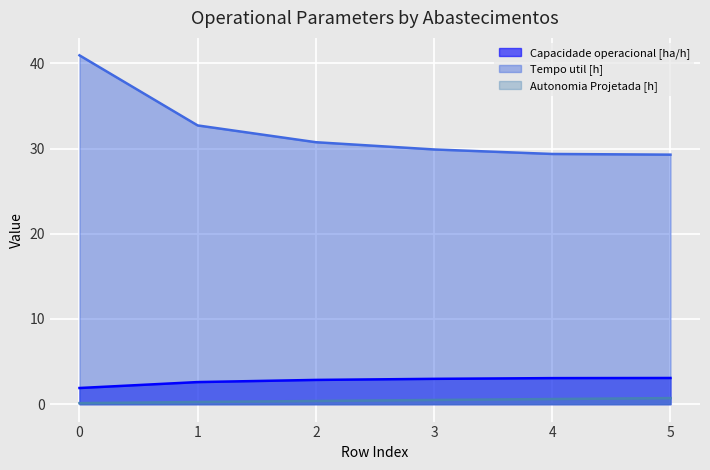

How many lines are shown in the chart?

3